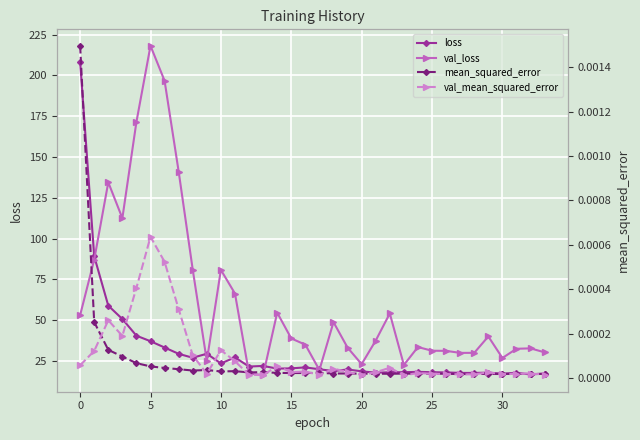

After their last crossing, which series has the higher values: mean_squared_error or val_mean_squared_error?

mean_squared_error